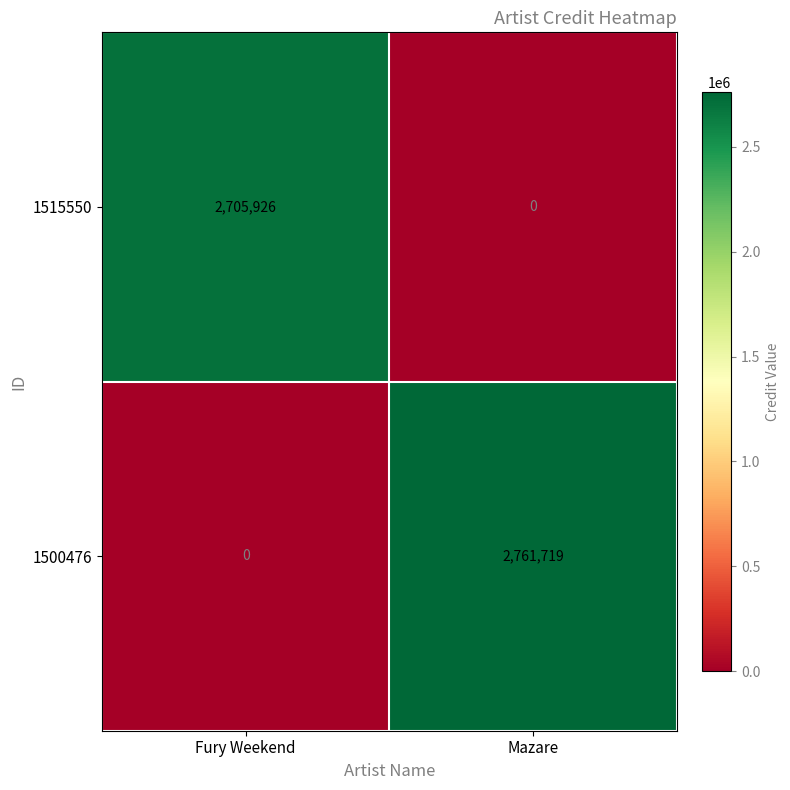

How many data points does each series have?

2